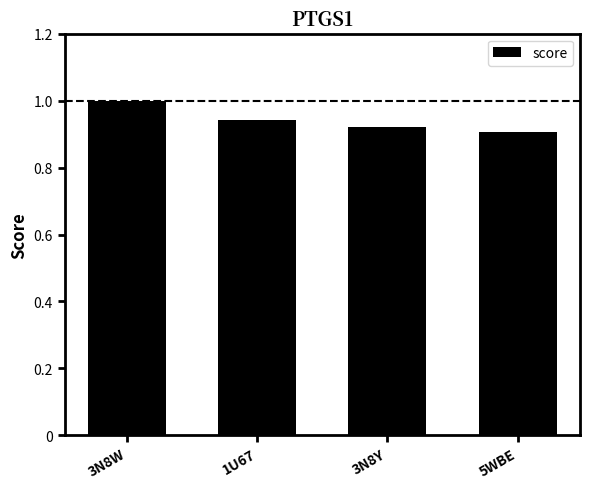

What is the maximum value shown in the chart?

1.0